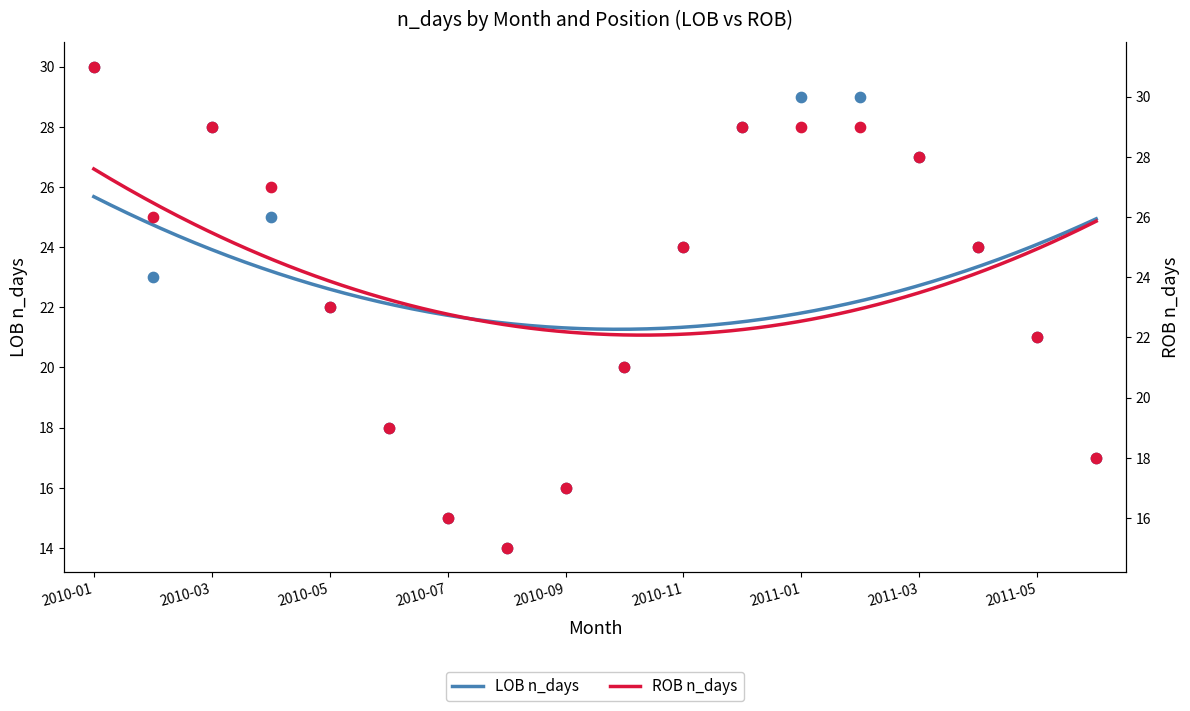

What is the total value across all series at 13?

58